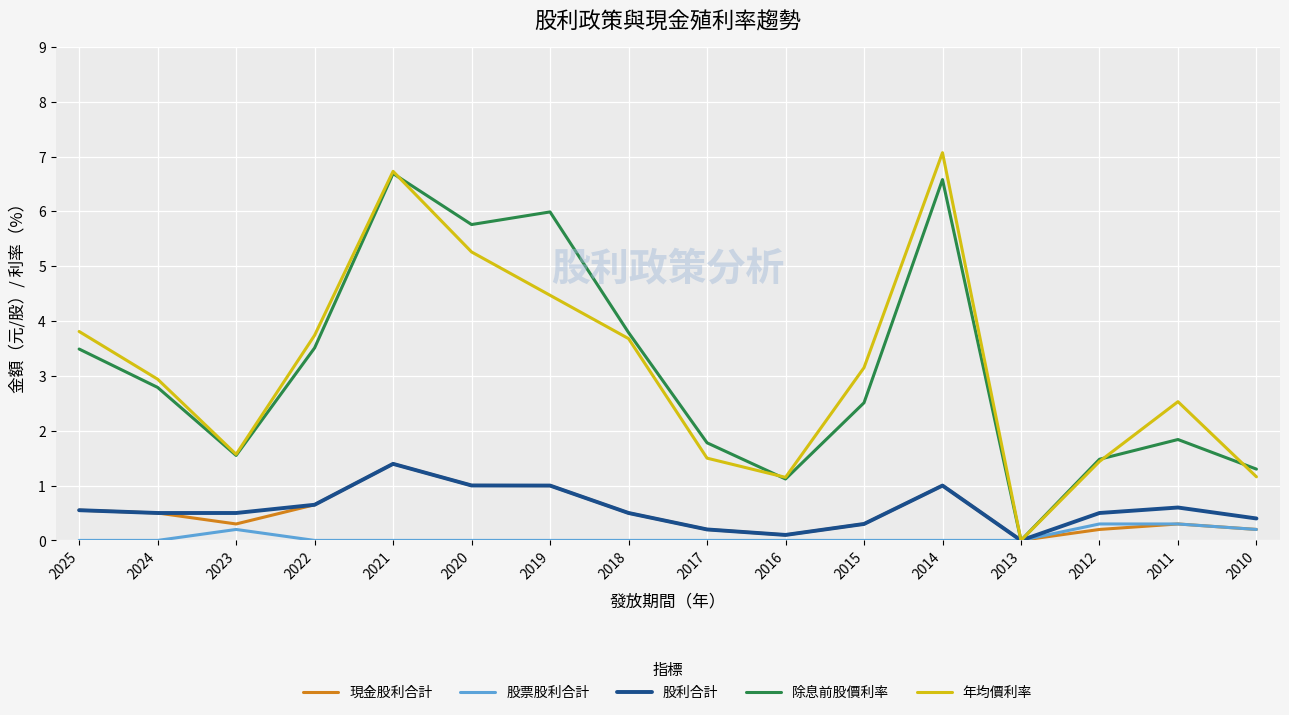

Which series has the largest range (max minus min)?

年均價利率